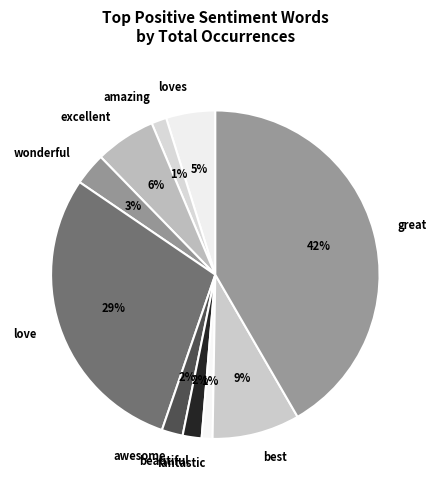

Count the number of slices in the pie.

10